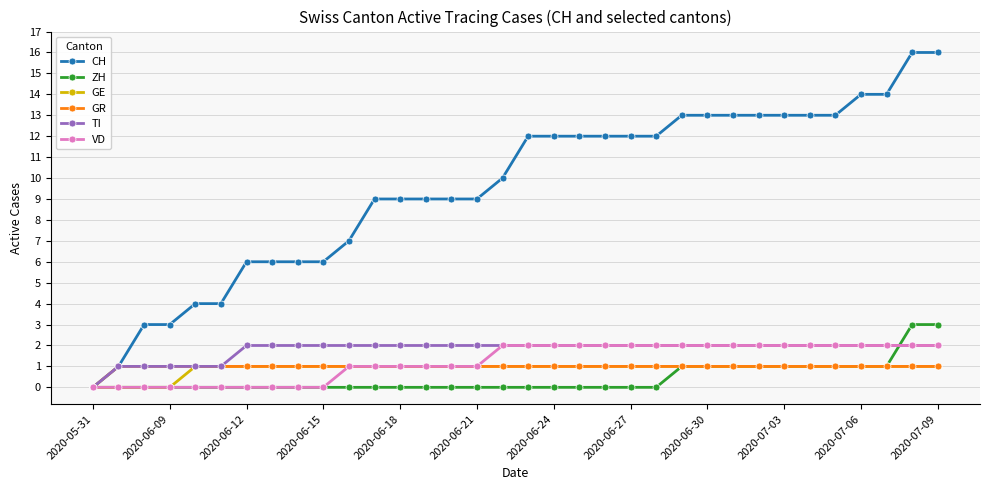

What is the maximum value shown in the chart?

16